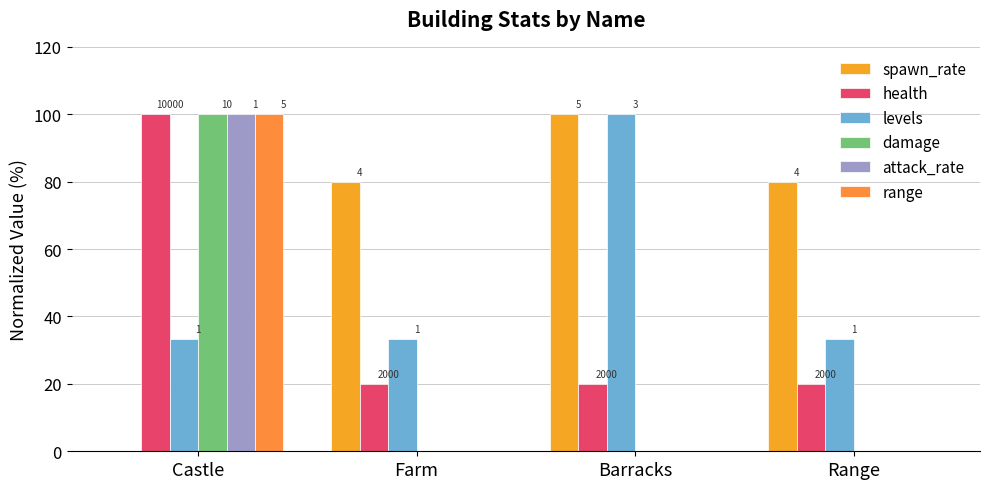

How many groups of bars are there?

4